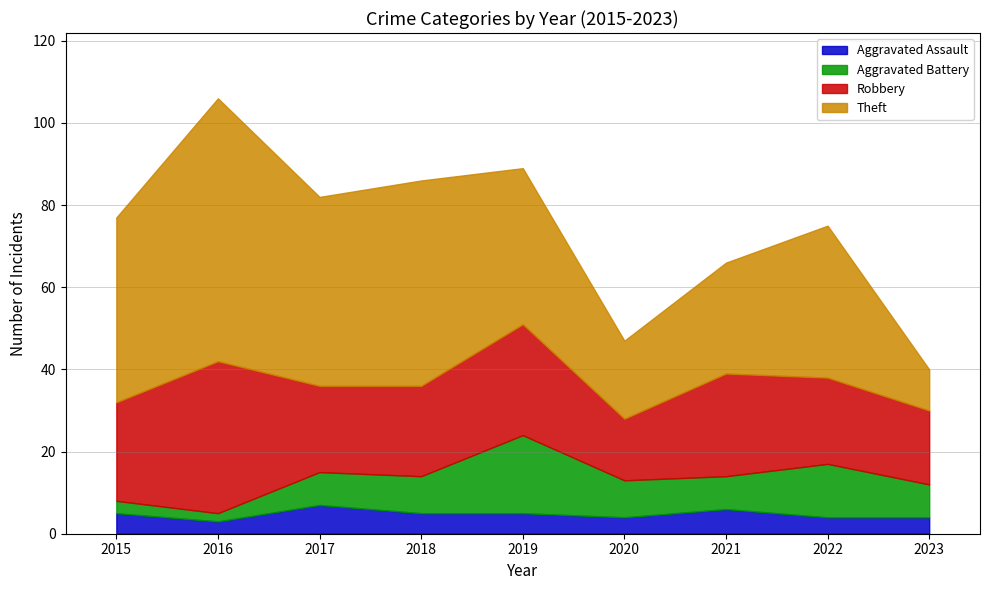

True or false: Aggravated Battery and Theft intersect in this chart.

False